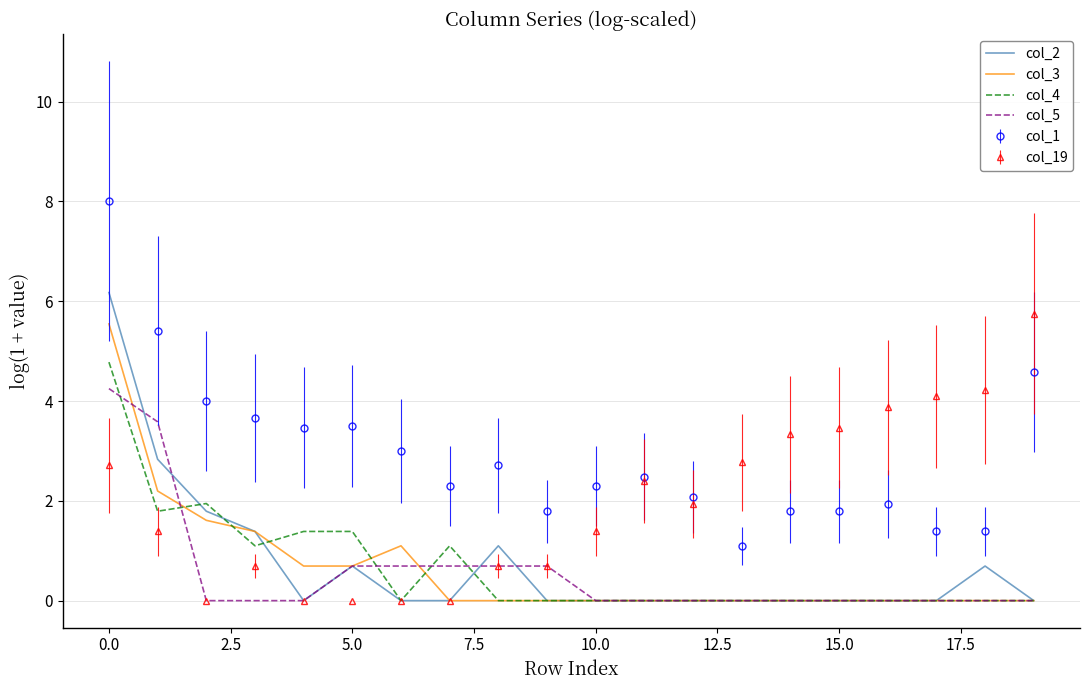

Which series has the largest total across all categories?

col_1